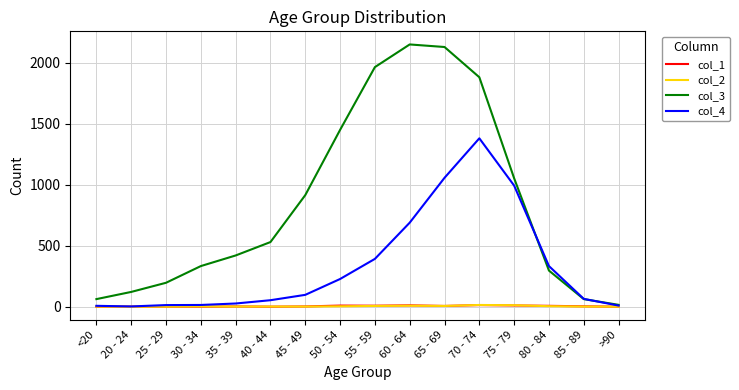

At which label does col_3 reach its peak?

60 - 64